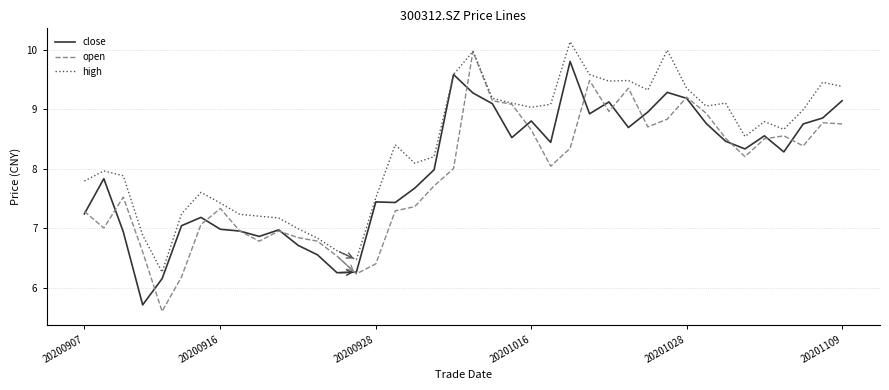

Which series has the largest total across all categories?

high